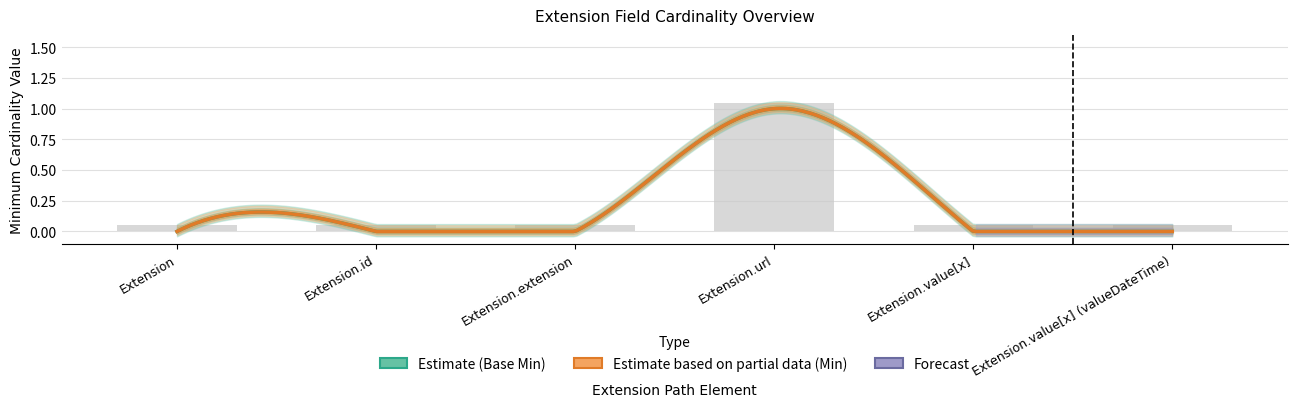

The chart shows a value of 0.1 at Extension. True or false?

True